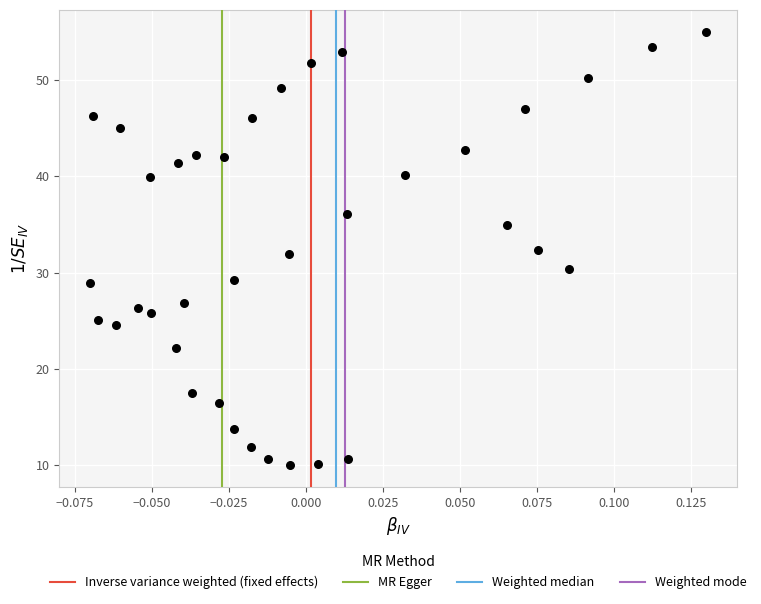

What is the range of Y values (max minus min)?

45.0